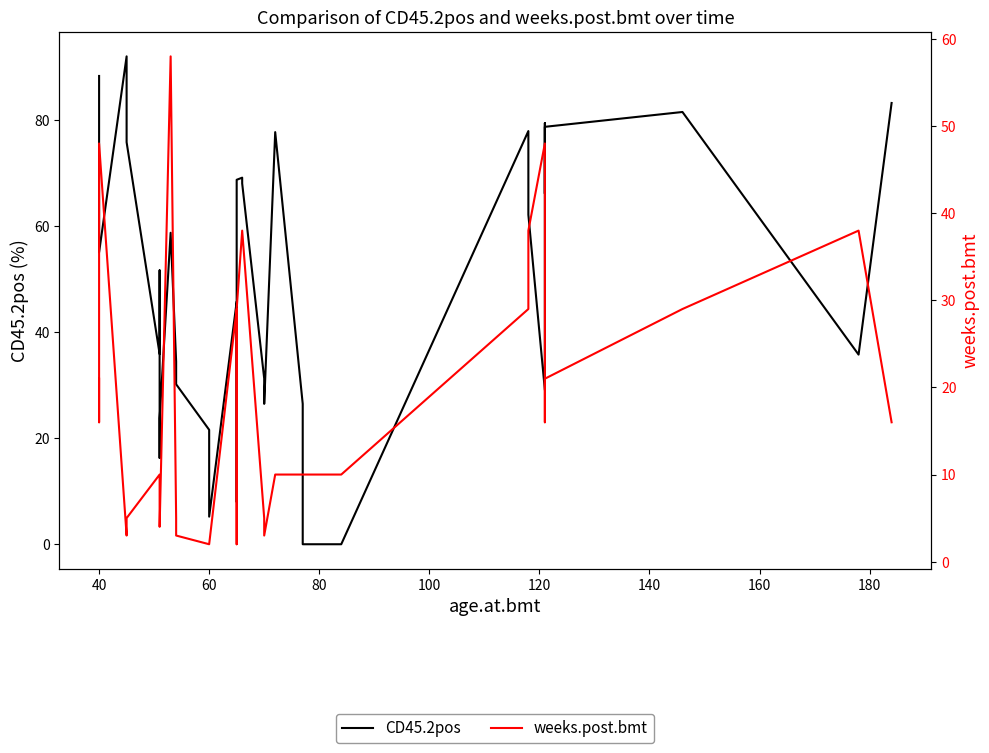

What is the difference between the highest and lowest values at 40?

67.4